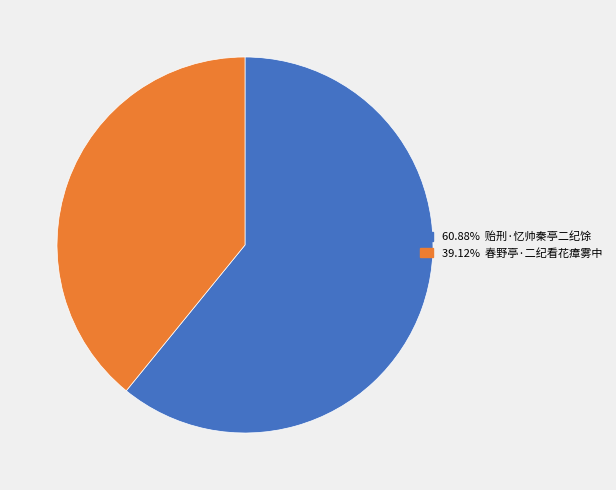

Is there any slice that represents more than half of the pie?

Yes